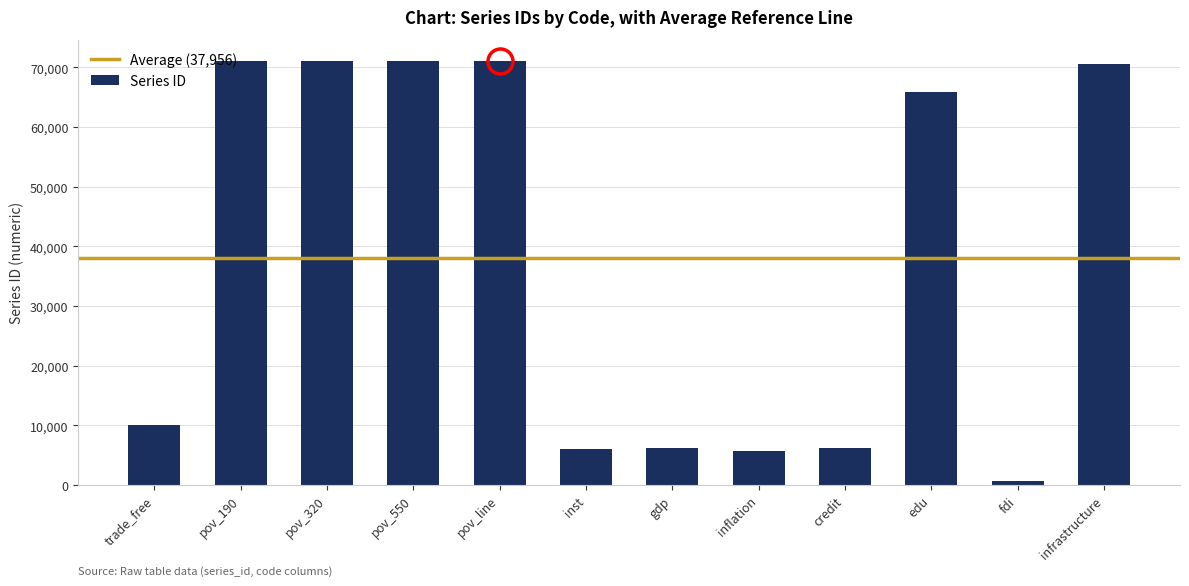

What is the label of the 3rd bar from the left?

pov_320